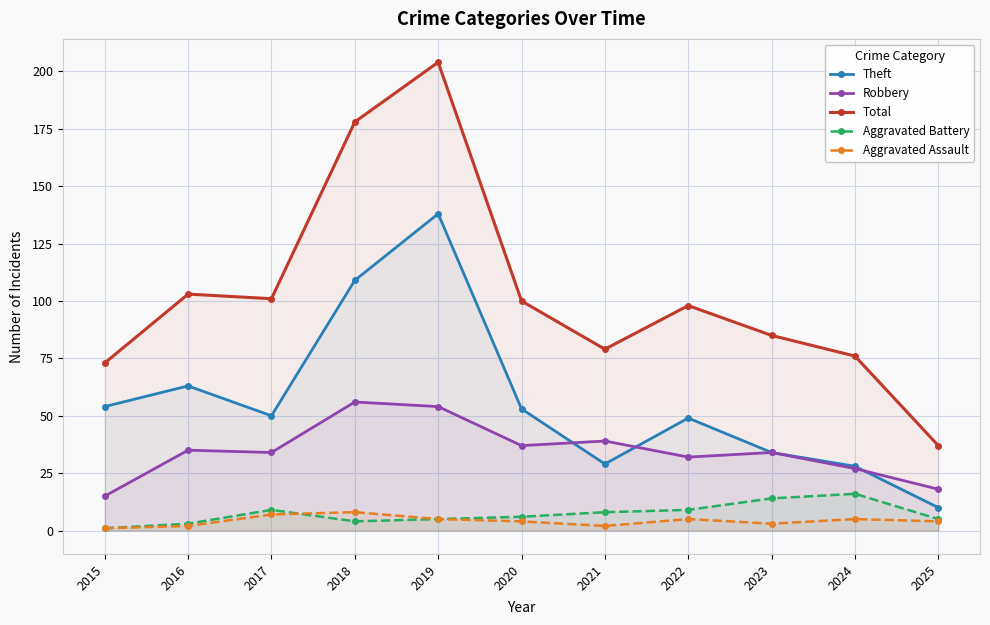

What is the difference between the Total values at 2019 and 2017?

103